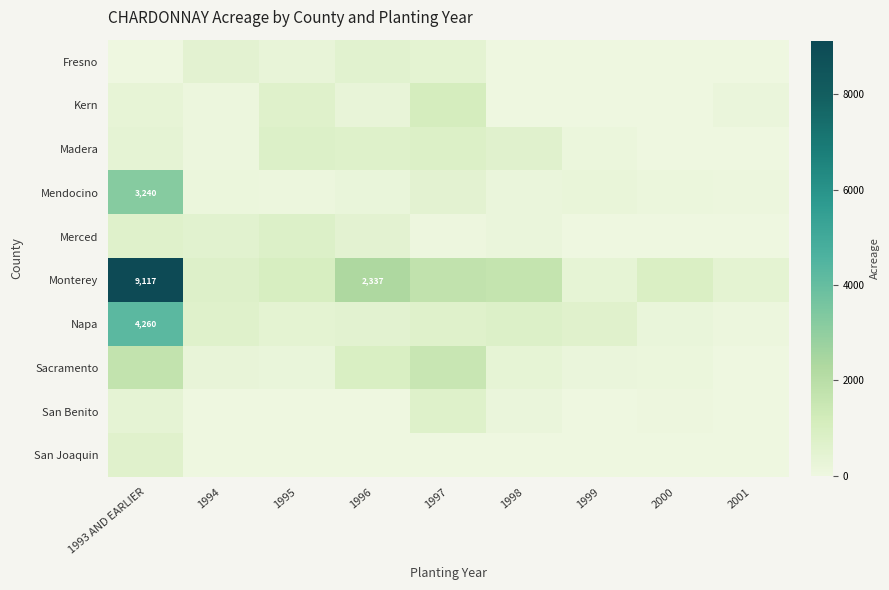

True or false: Monterey has a value of 15090 at 1993 AND EARLIER.

False